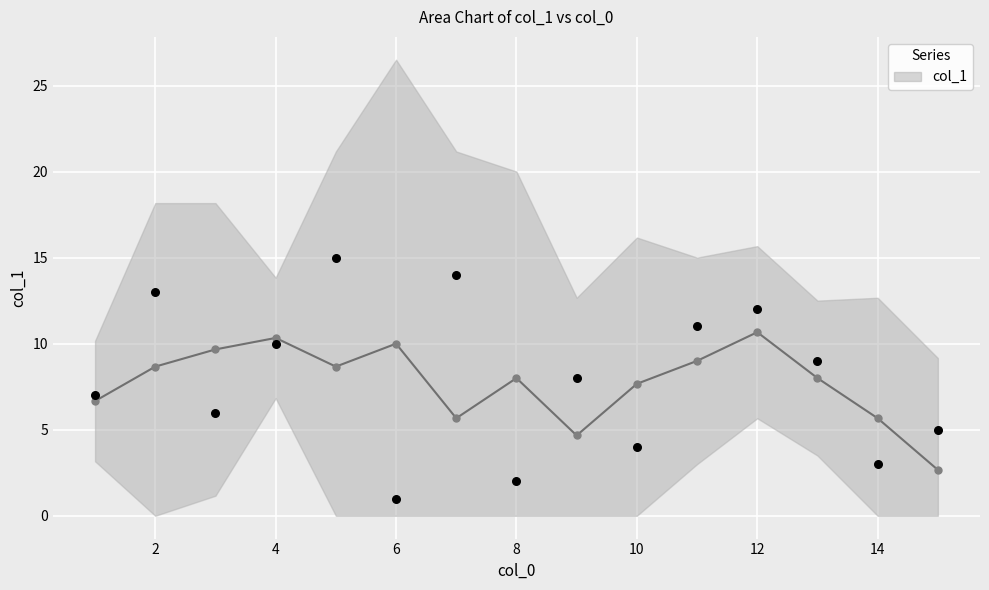

What is the change in value from 14 to 3?

+3